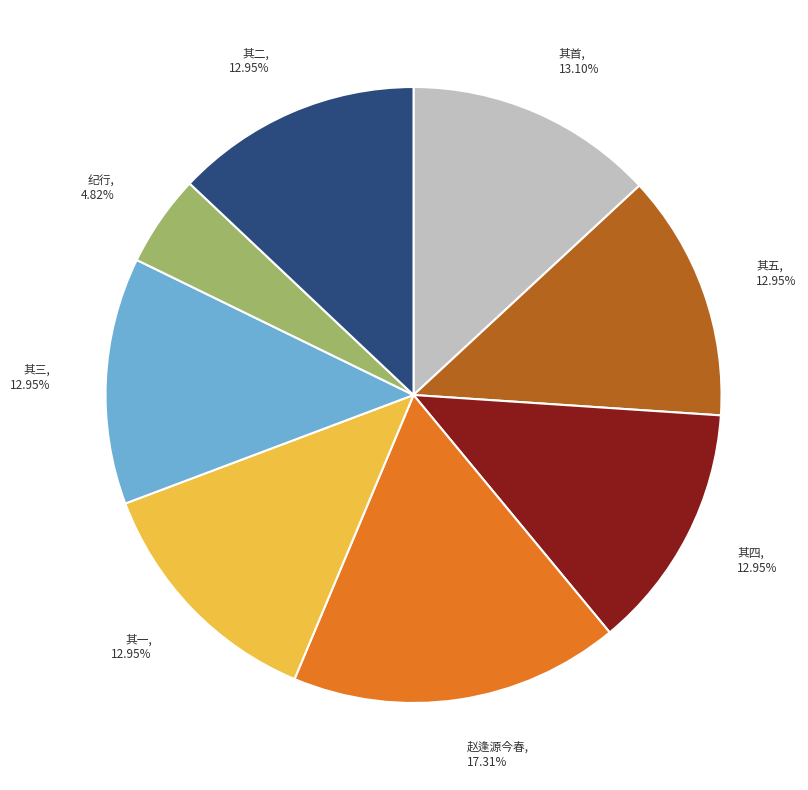

Approximately how many times larger is the value at 其首 compared to 其四?

1.0